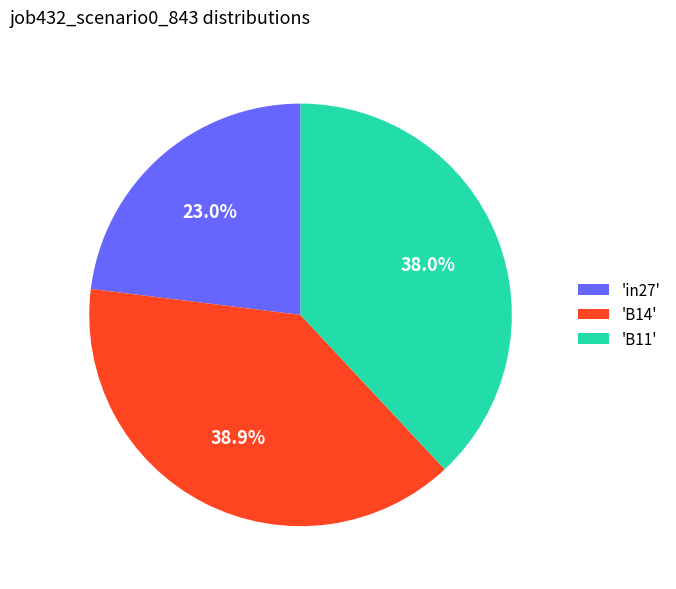

Rank the categories by value from lowest to highest.

'in27', 'B11', 'B14'